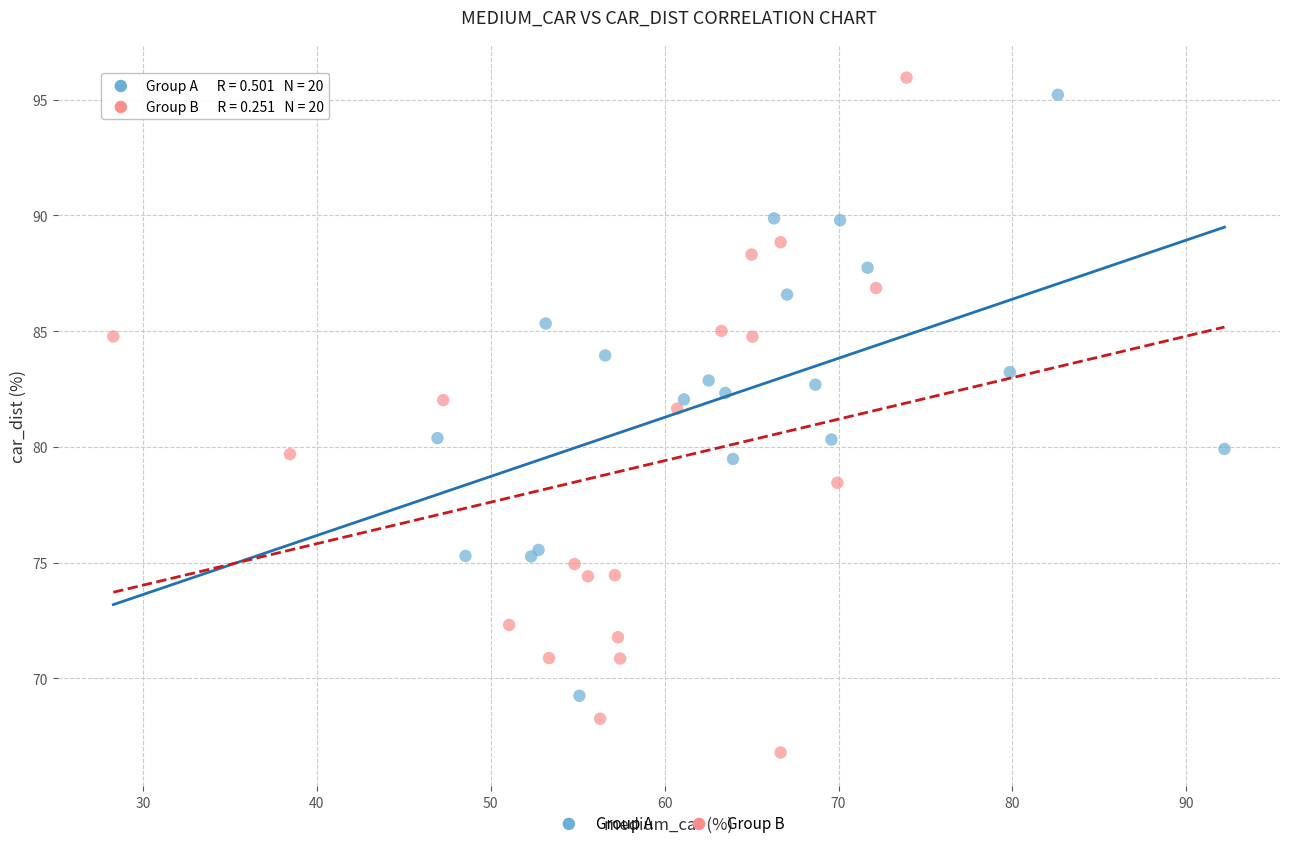

Which series has the largest Y range (max minus min)?

Group B